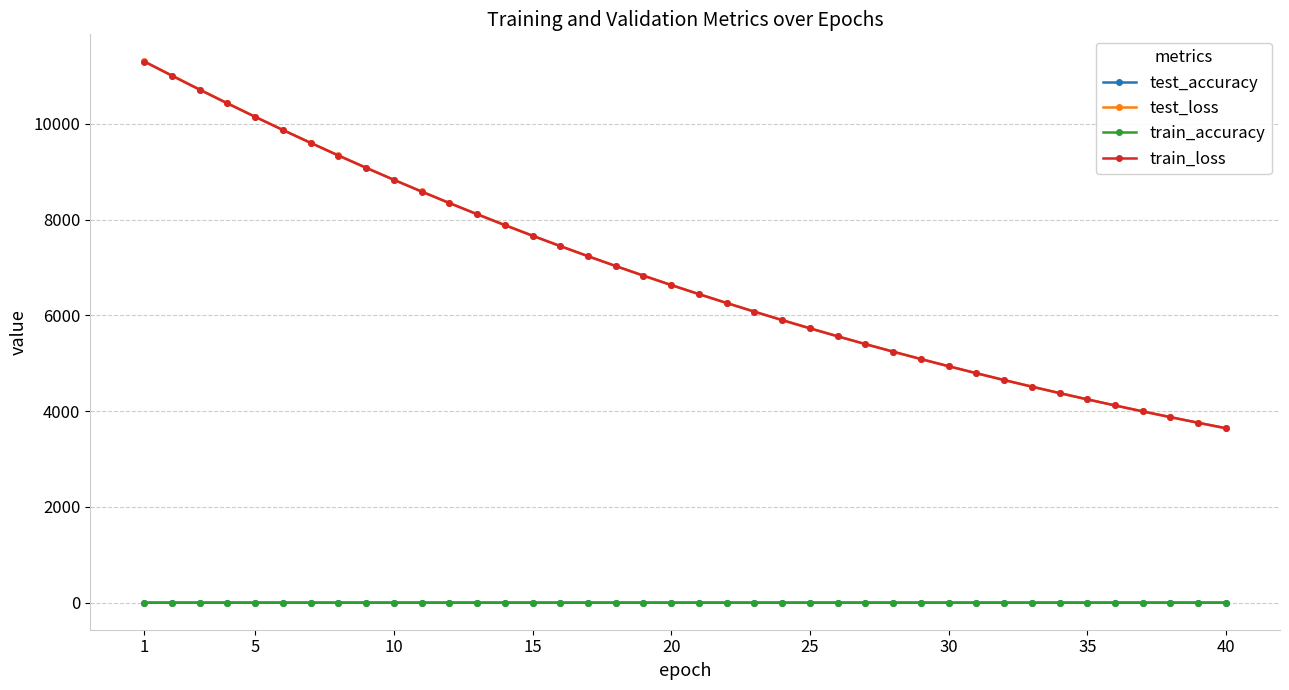

Which series has the largest range (max minus min)?

test_loss